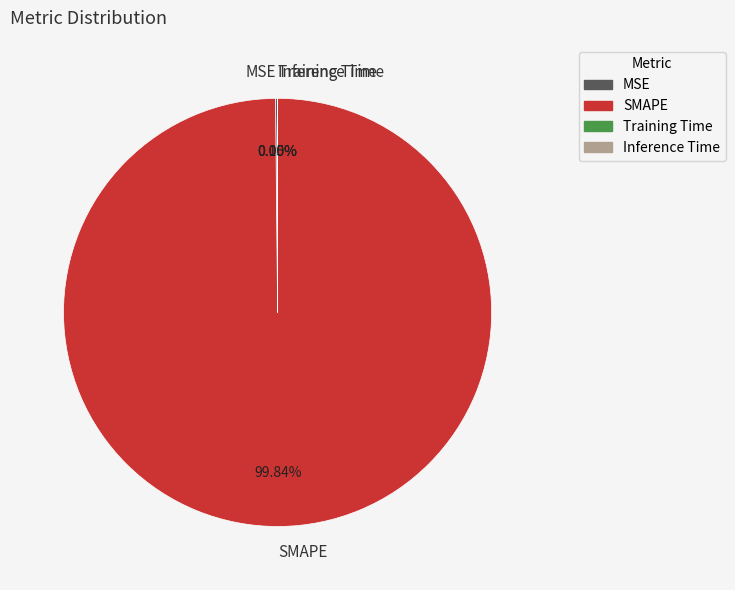

Which slice is the largest?

SMAPE